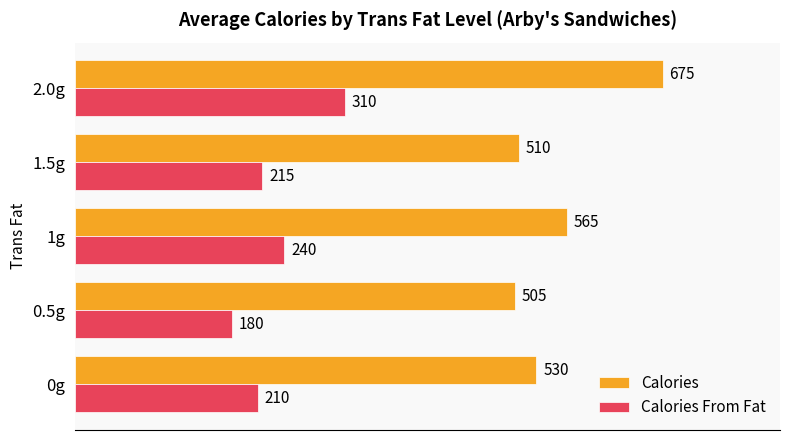

Which category has the lowest value in the Calories From Fat series?

0.5g